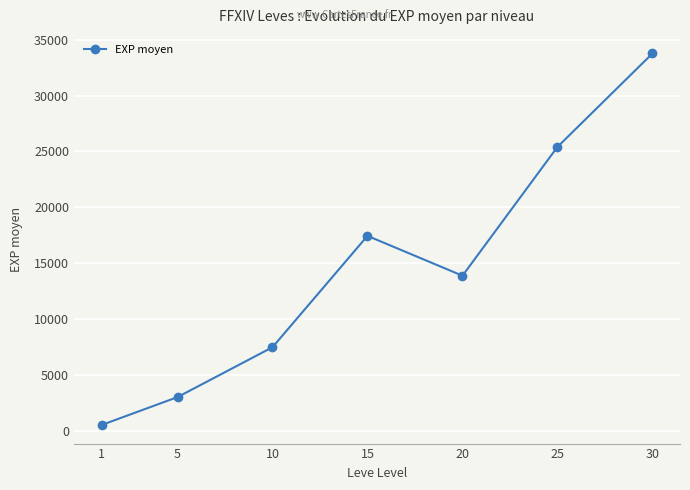

The chart shows a value of 23153.8 at 15. True or false?

False